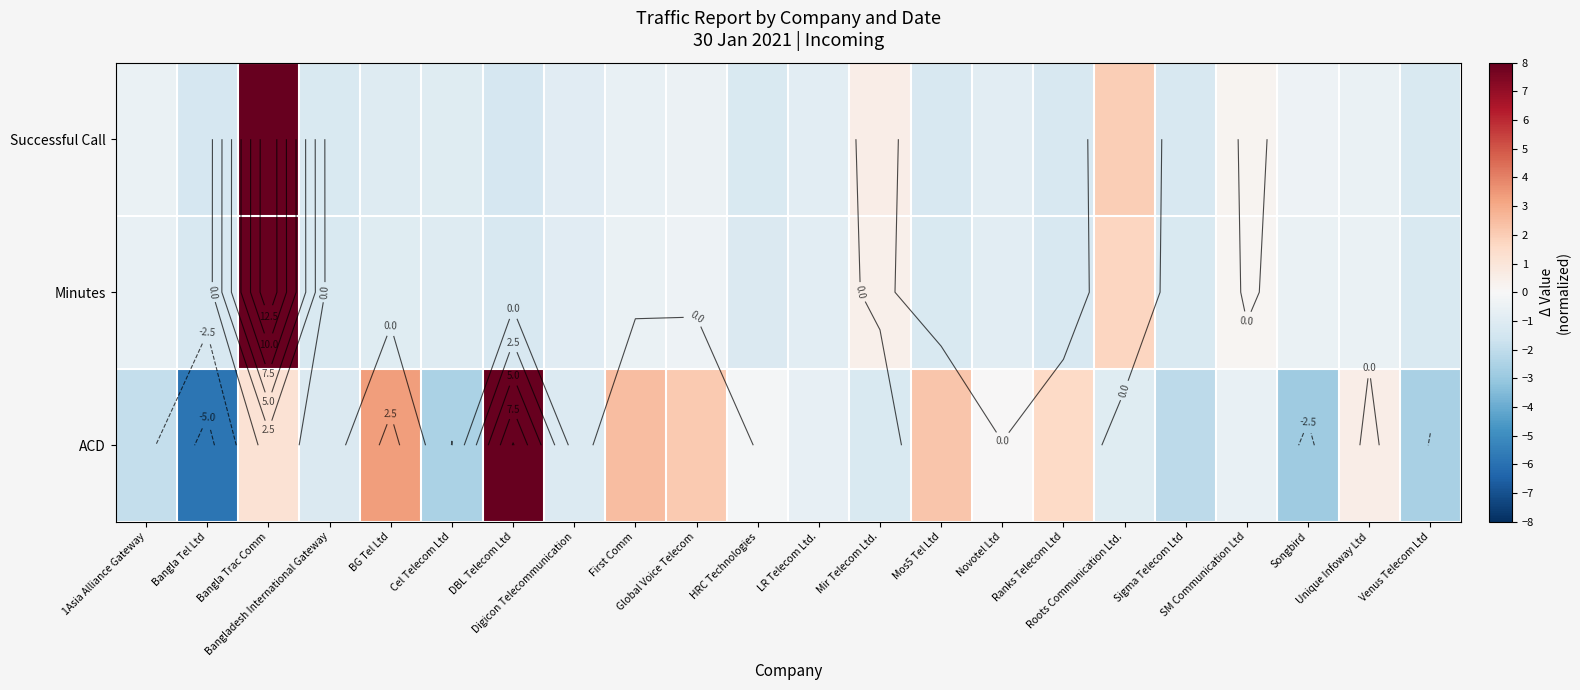

What value does the ACD series have at Venus Telecom Ltd?

-2.6